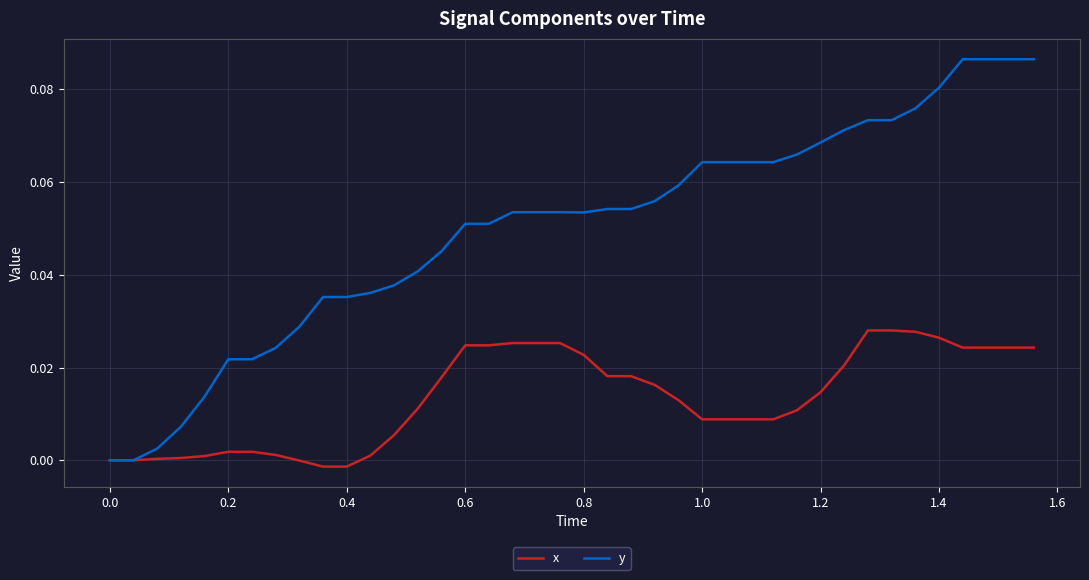

List the series in order of their overall mean, lowest first.

x, y